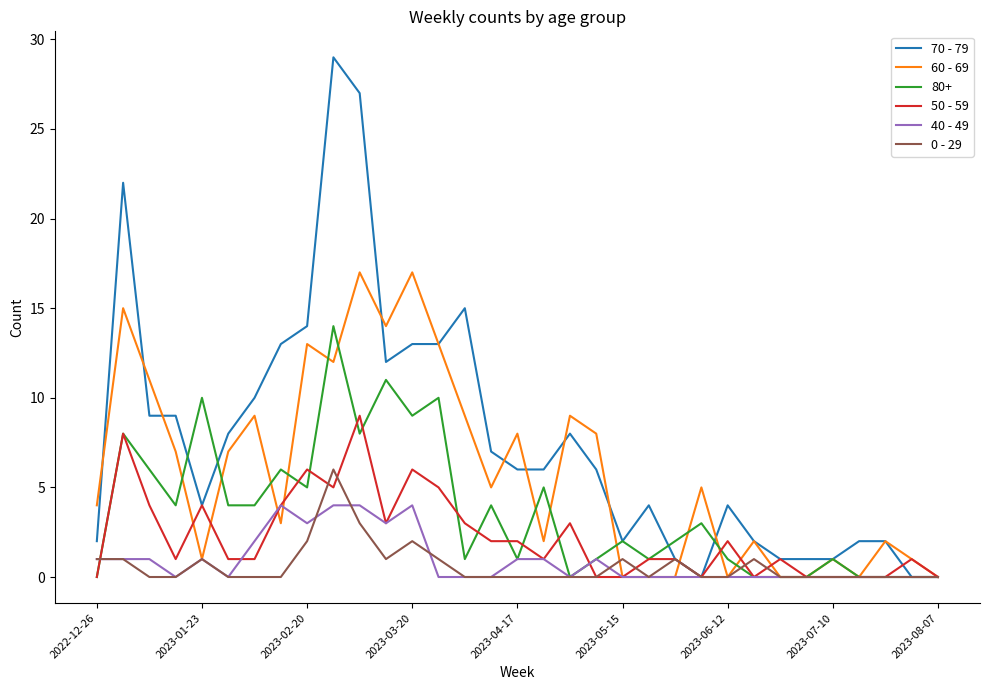

List the series in order of their peak value, highest first.

70 - 79, 60 - 69, 80+, 50 - 59, 0 - 29, 40 - 49